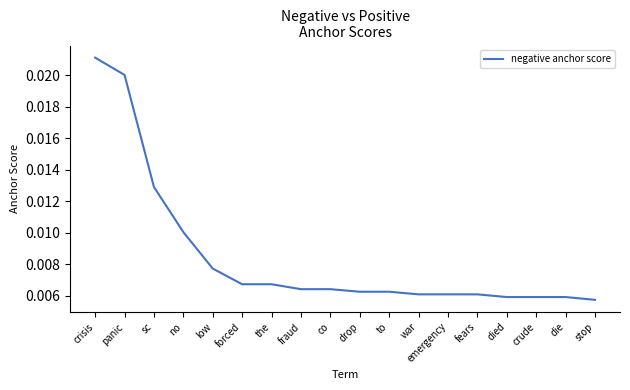

How many lines are shown in the chart?

1